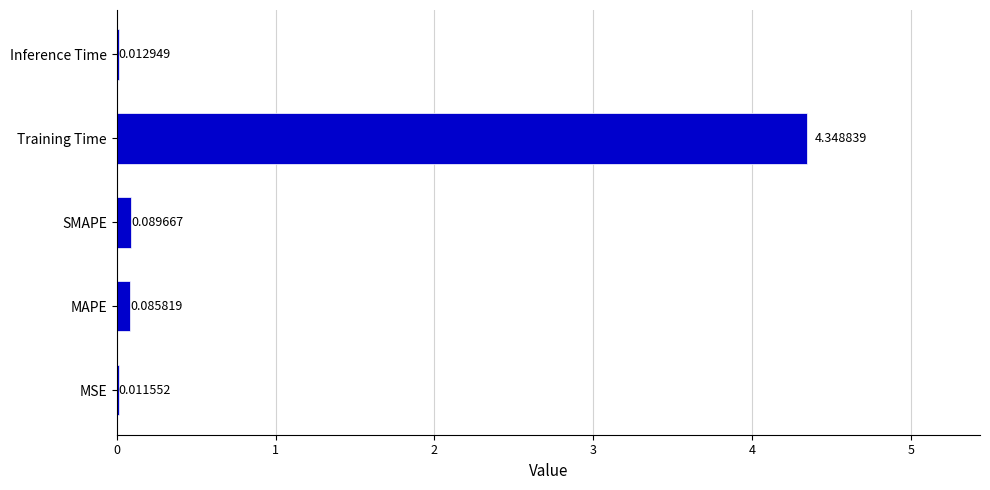

Where is the data nearest to the value 2?

SMAPE